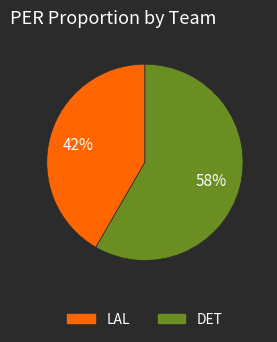

Which slice is the smallest?

LAL